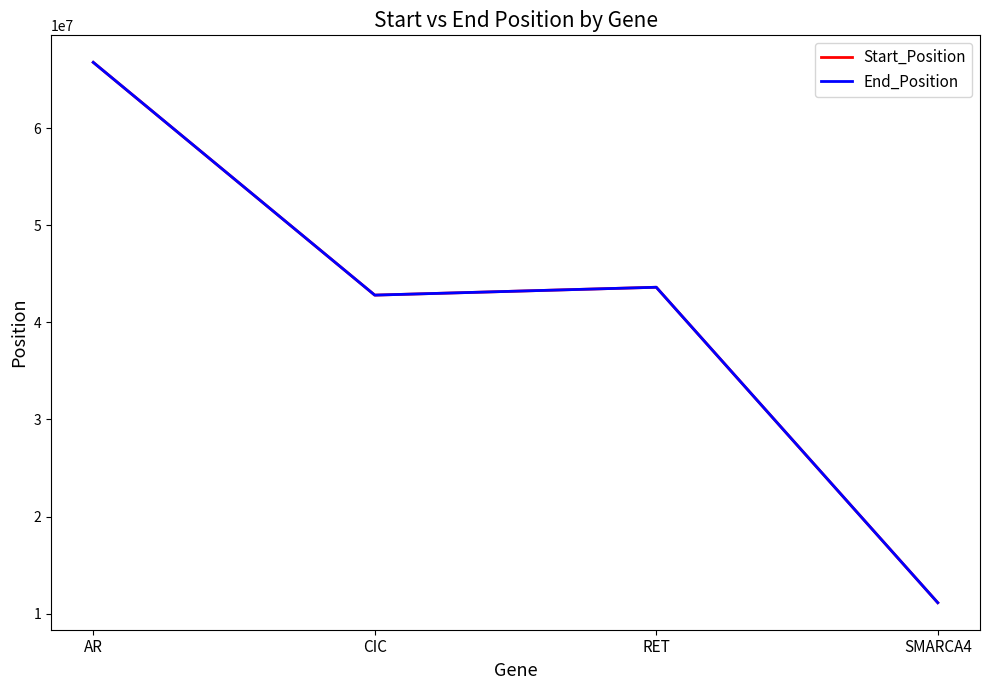

How many interior local valleys does the End_Position series have?

1